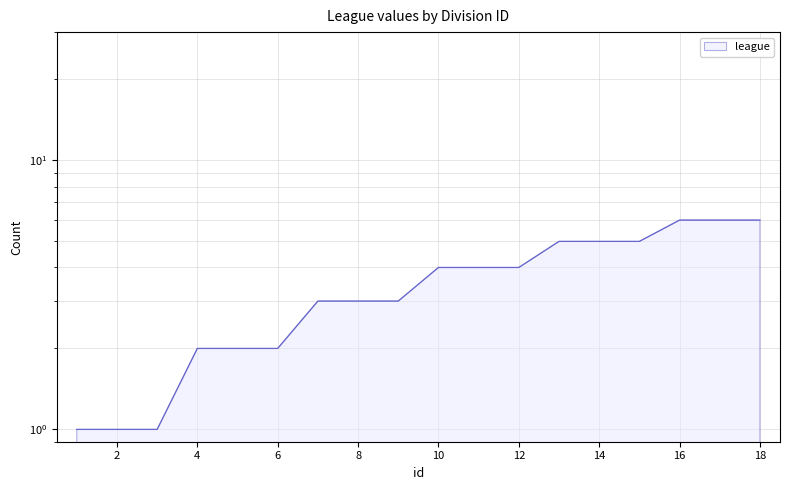

List the labels in order of value, largest first.

18, 17, 16, 15, 14, 13, 12, 11, 10, 9, 8, 7, 6, 5, 4, 3, 2, 1